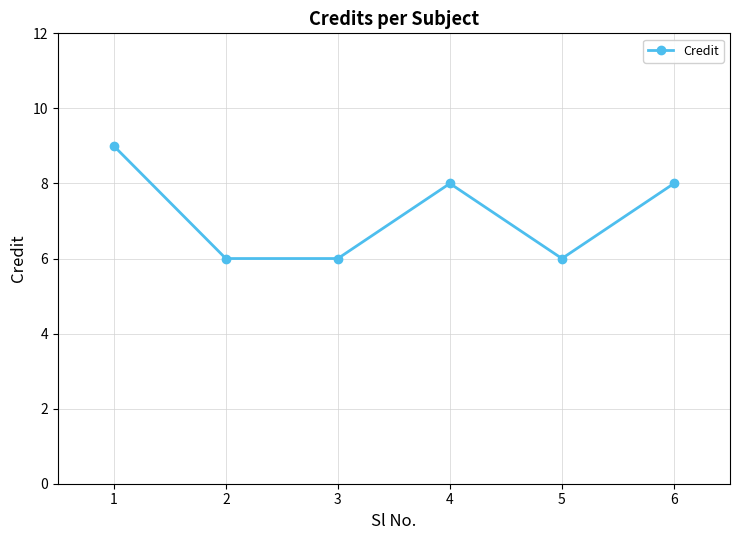

Is it true that the value at 5 is 9?

False